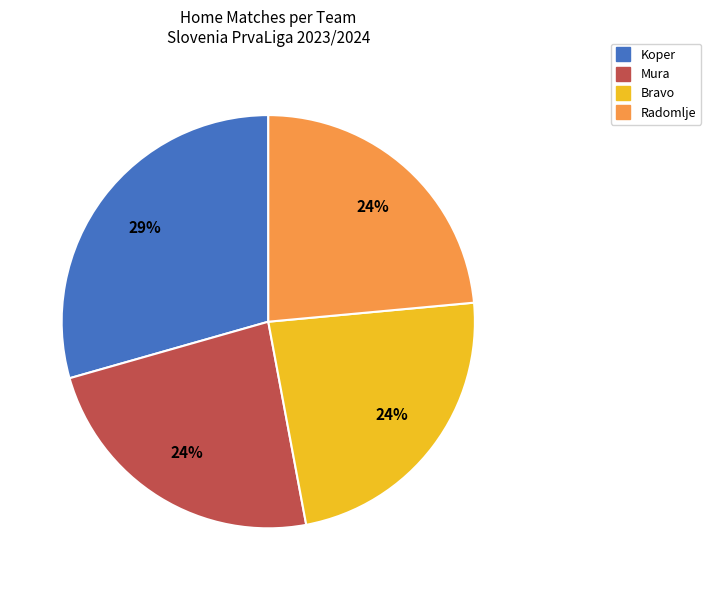

Is there any slice that represents more than half of the pie?

No